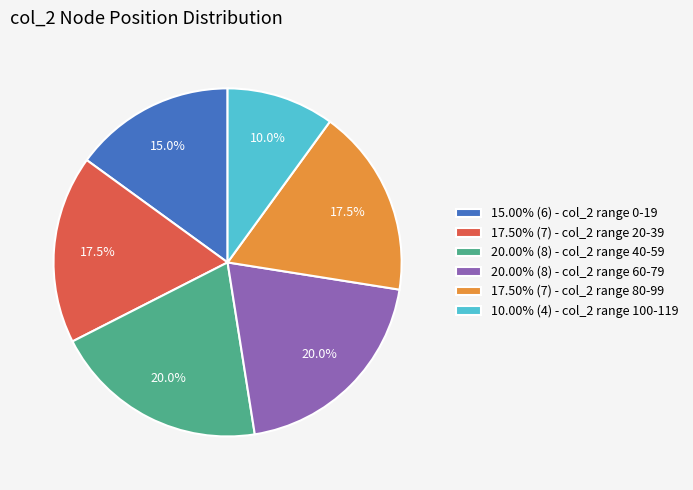

To the nearest percent, what is the average slice percentage?

17%